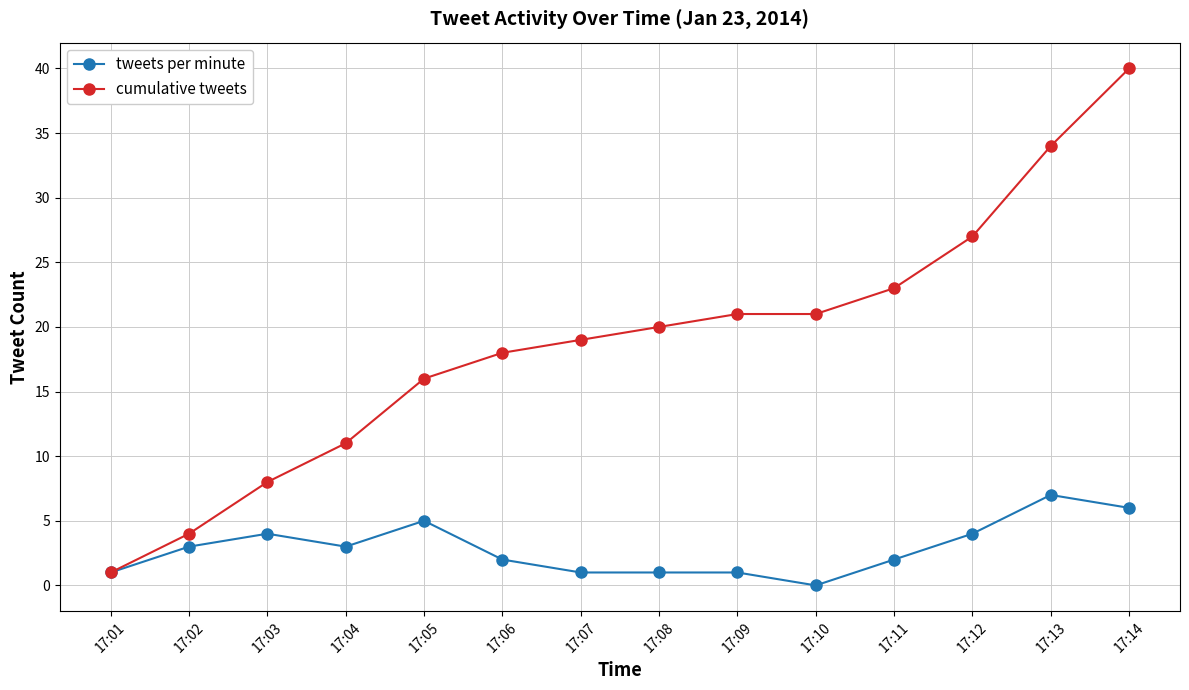

At which category does tweets per minute reach its first local peak?

17:03